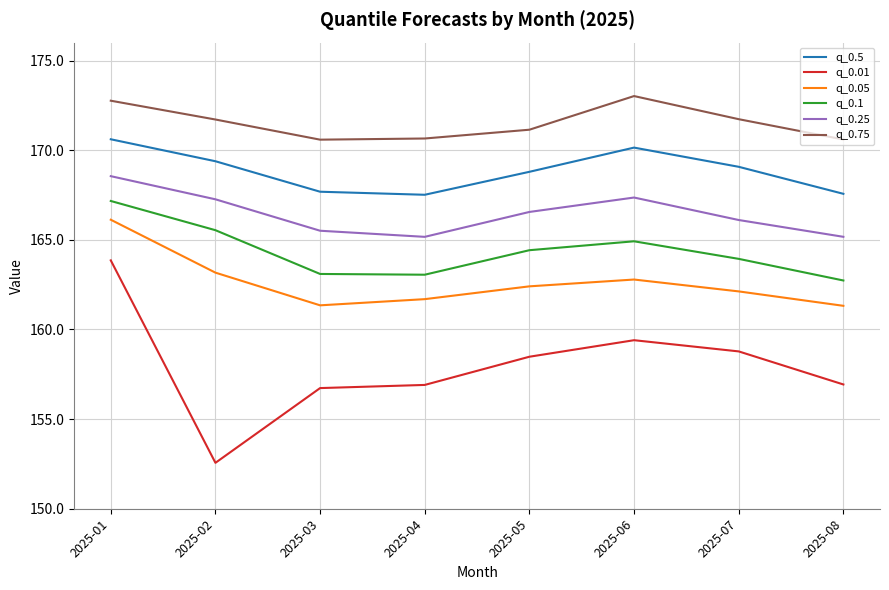

How many series are shown in this chart?

6